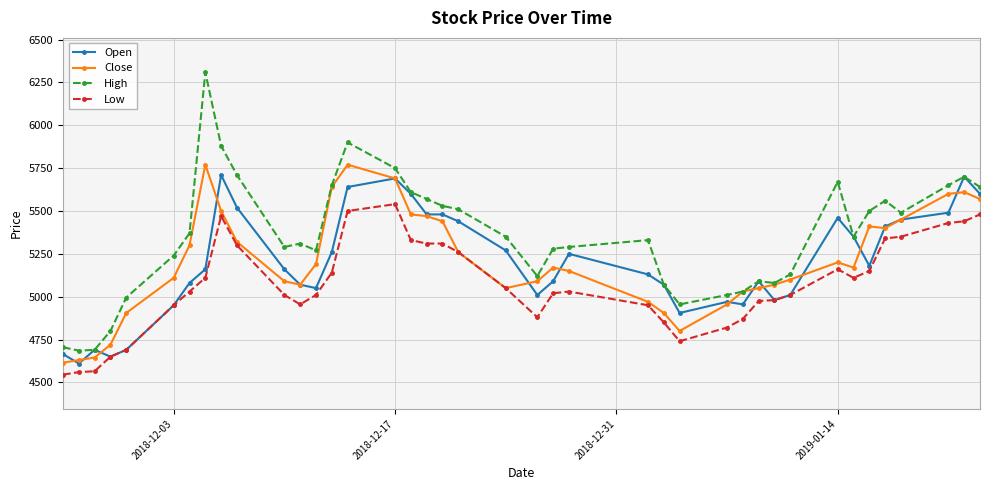

True or false: High and Low intersect in this chart.

False